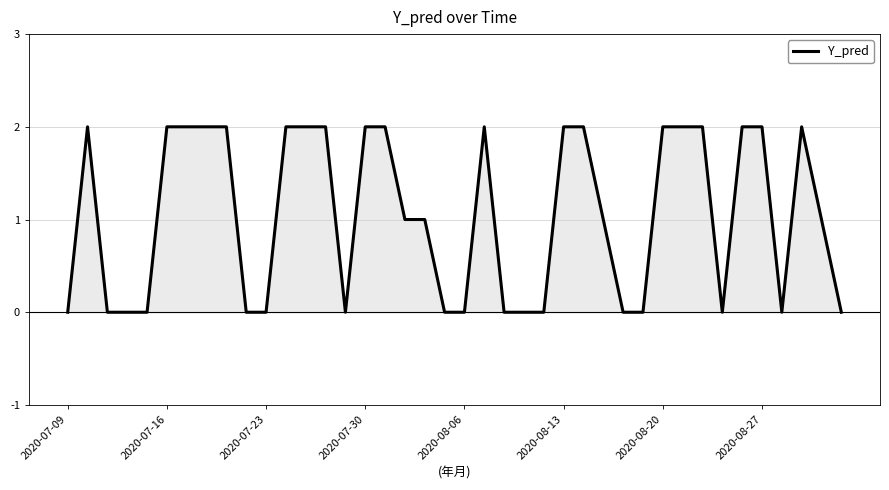

How many lines are shown in the chart?

1